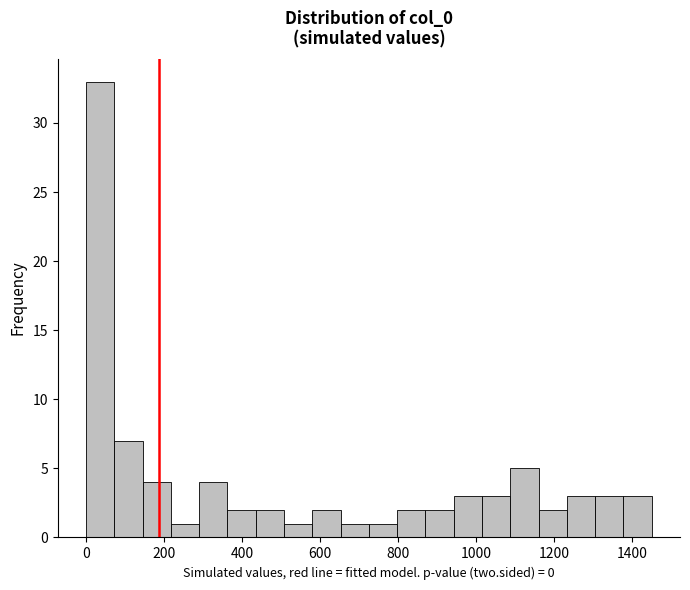

Around what value on the x-axis is the tallest bar? Give the approximate position of its centre, as read against the axis.

40